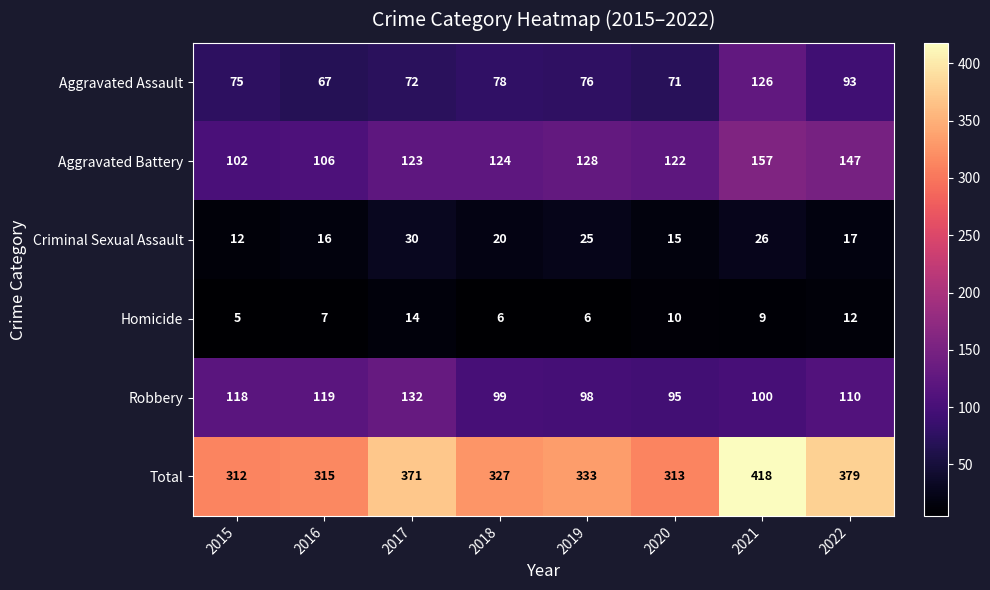

Which series has the largest range (max minus min)?

Total